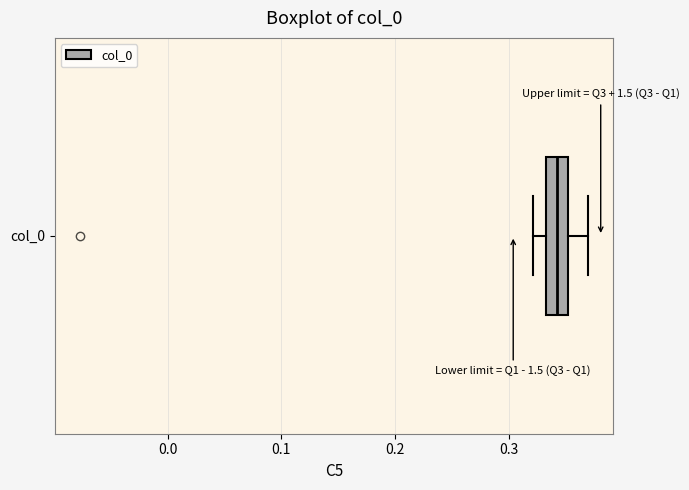

Where does the right whisker of the box for col_0 end on the x-axis? The values are not printed on the chart, so give them approximately, as read against the axis.

0.37